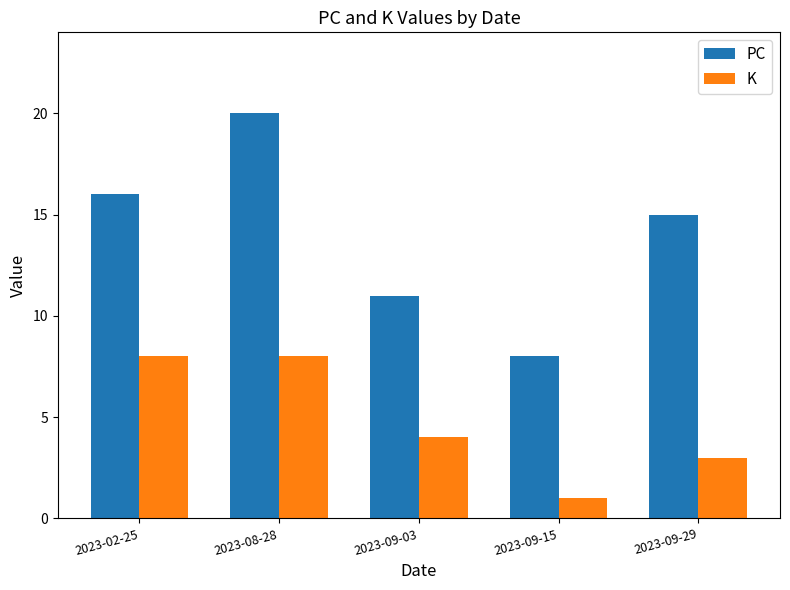

Rank the categories by PC value from highest to lowest.

2023-08-28, 2023-02-25, 2023-09-29, 2023-09-03, 2023-09-15